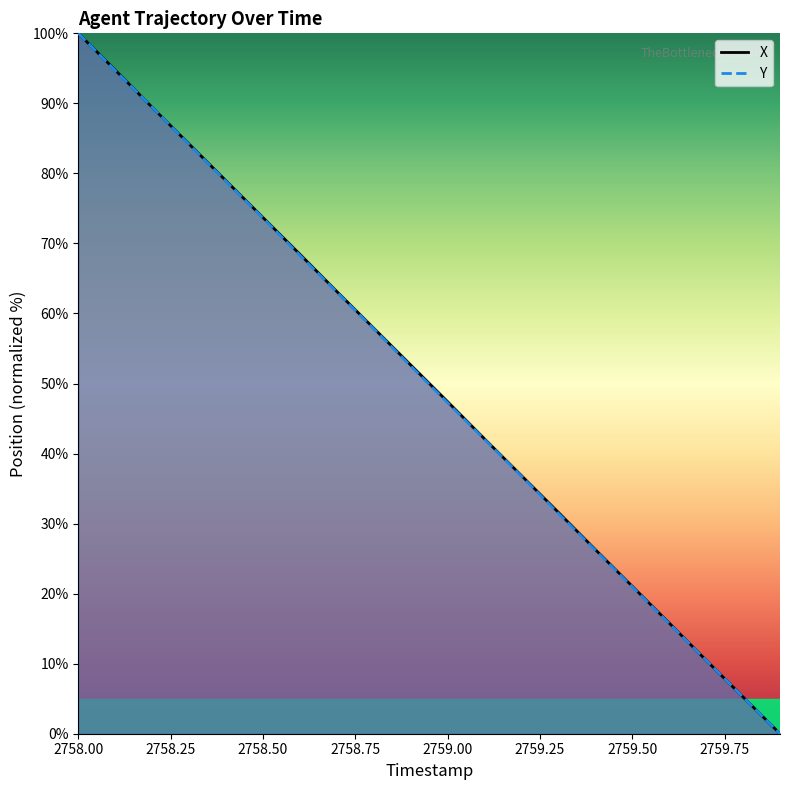

What is the difference between the maximum and minimum values in the Y series?

100.0